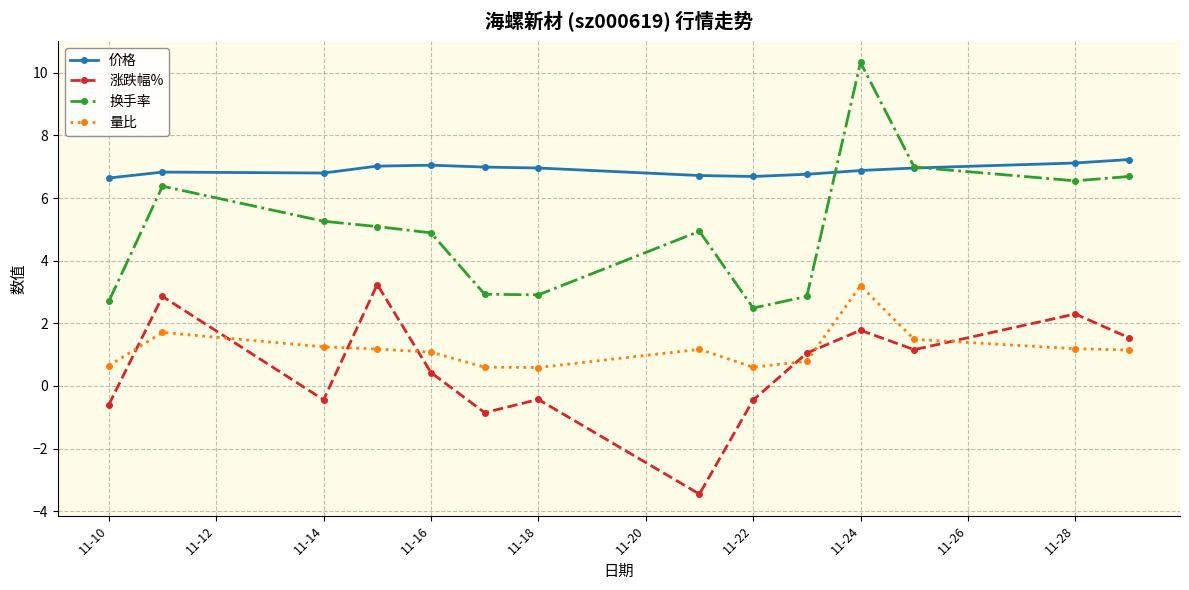

True or false: 价格 and 涨跌幅% intersect in this chart.

False